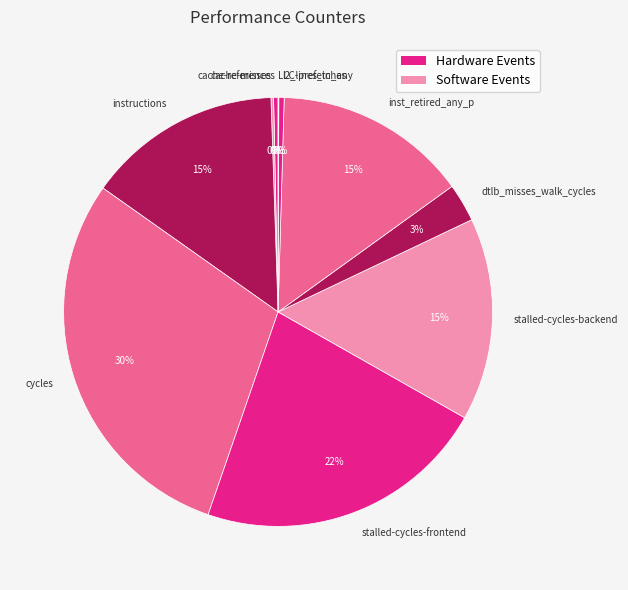

Do cycles and stalled-cycles-frontend together represent more than half of the pie?

Yes